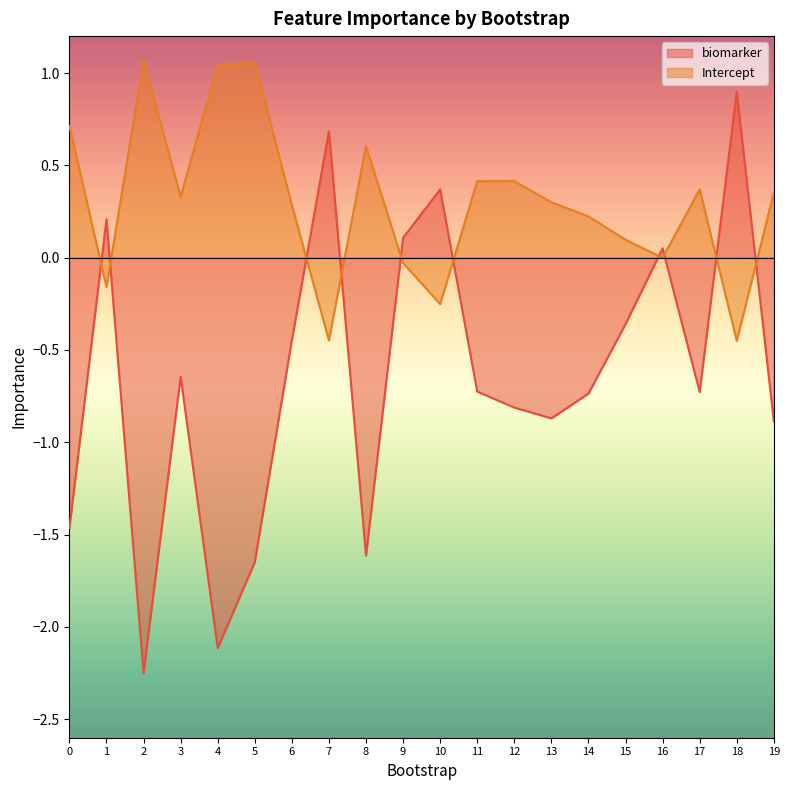

Does the chart have visible grid lines?

No